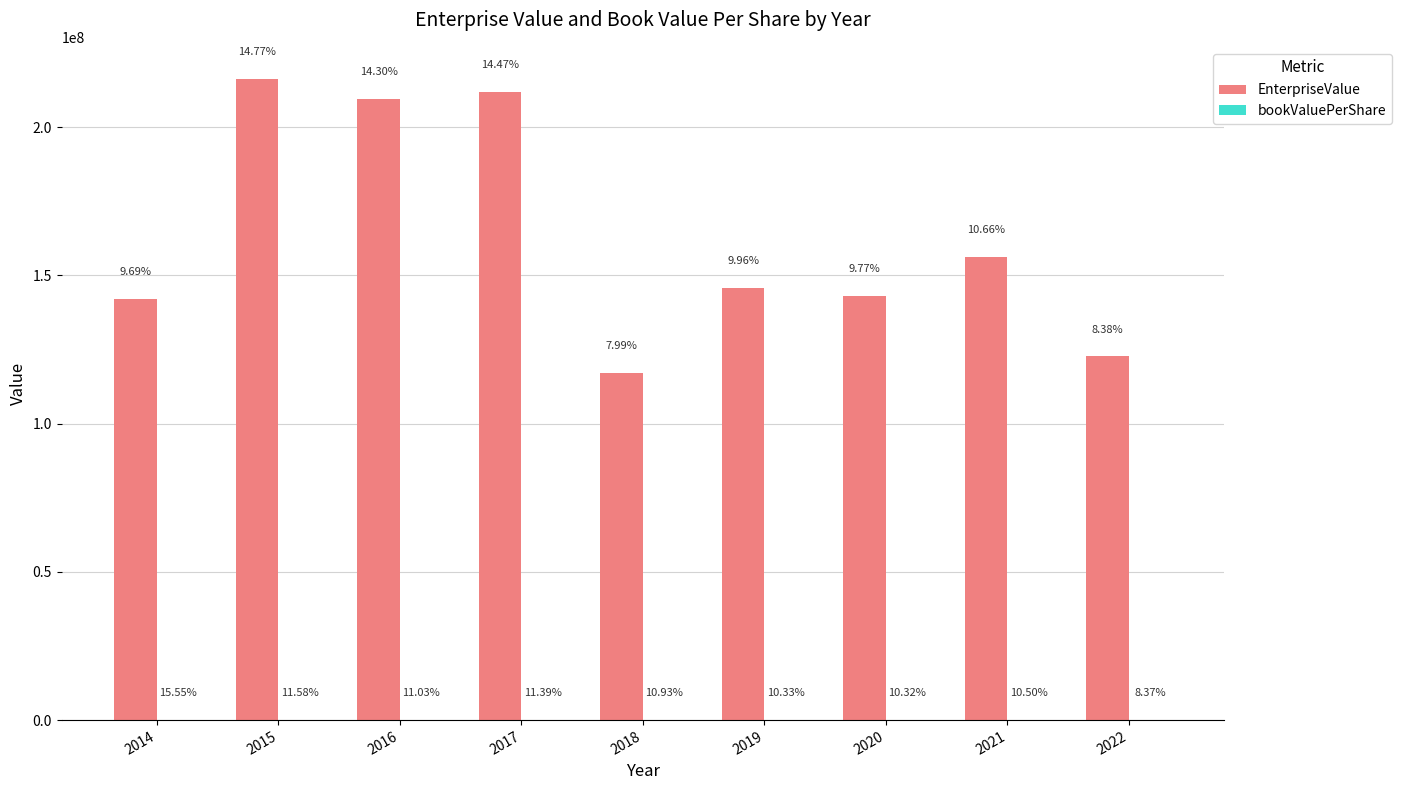

Between 2014 and 2015, which series saw the biggest shift?

EnterpriseValue